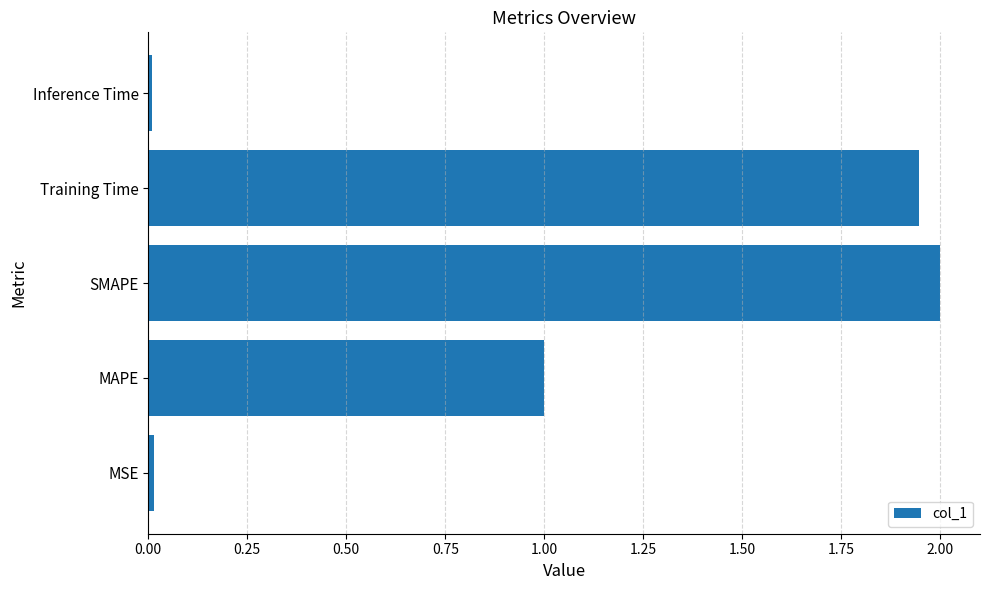

Count the number of categories in the chart.

5